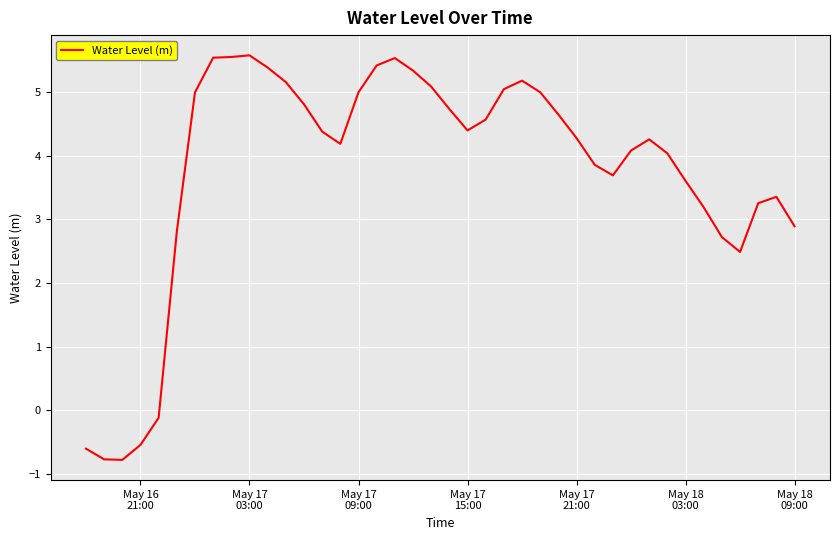

What is the difference between the maximum and minimum values?

6.3